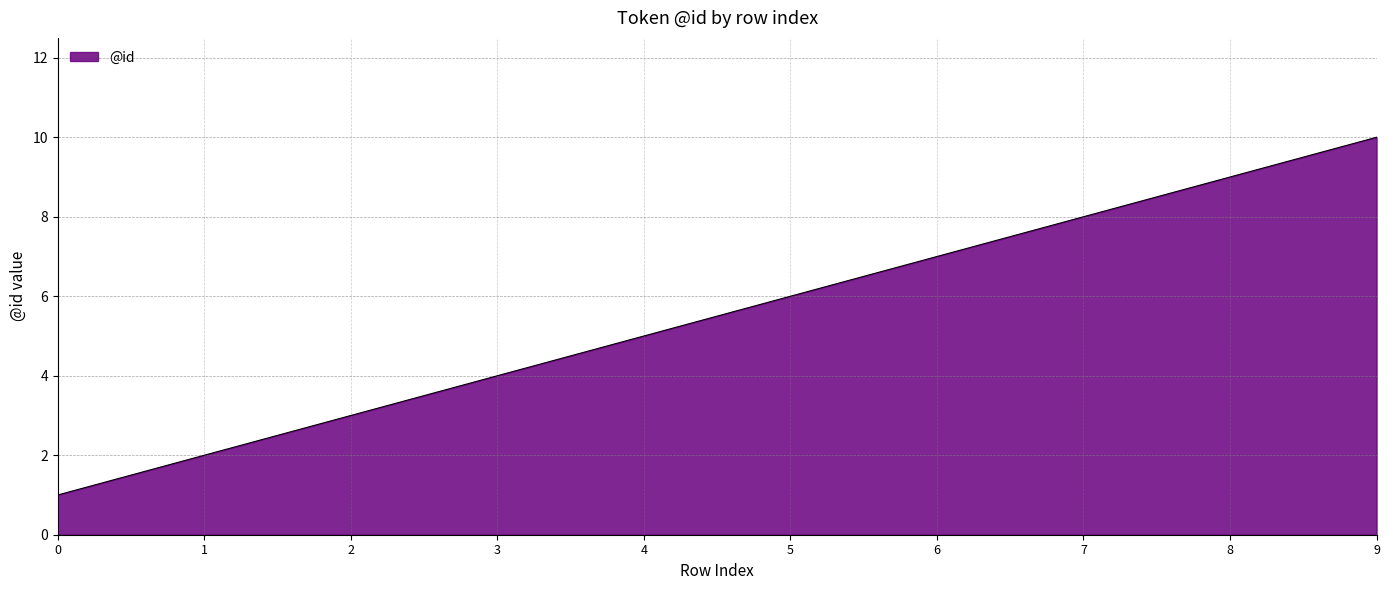

At which category does the chart reach its peak across all series?

9